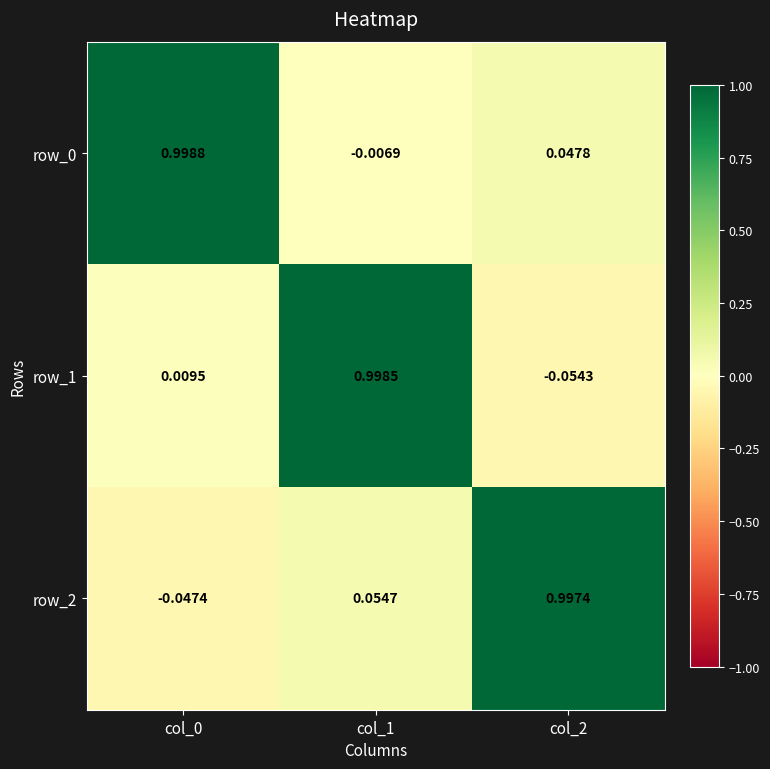

Is the value of row_1 at col_0 greater than the value of row_0 at col_1?

Yes